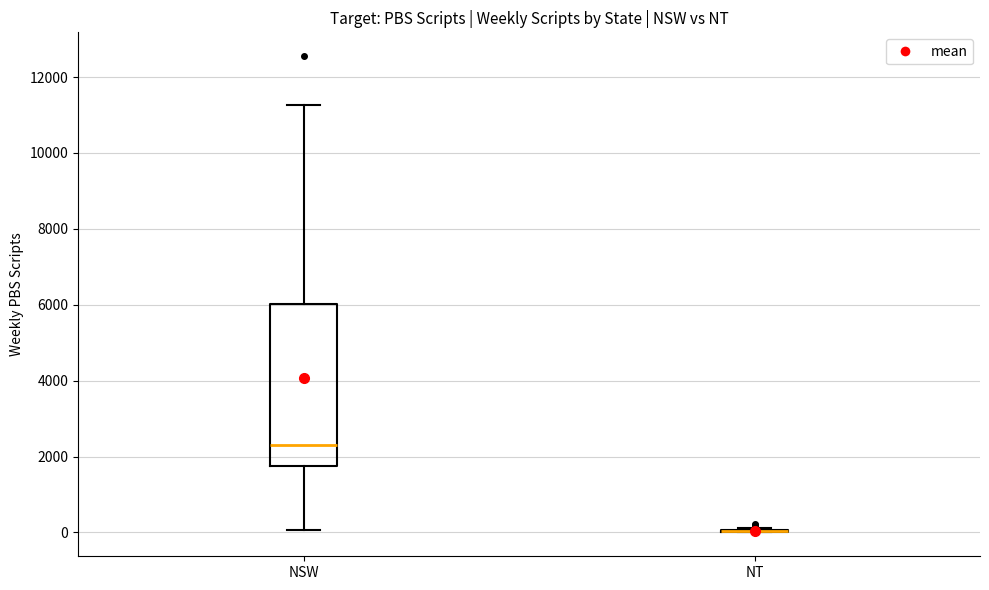

Reading left to right, read every box against the y-axis: the position of its median line, the range the box covers, and the ends of its whiskers. The values are not printed on the chart, so give them approximately, as read against the axis.

NSW: median 2400, box 1800 to 6000, whiskers 0 to 11200
NT: box collapsed to a line at 0, whiskers 0 to 200